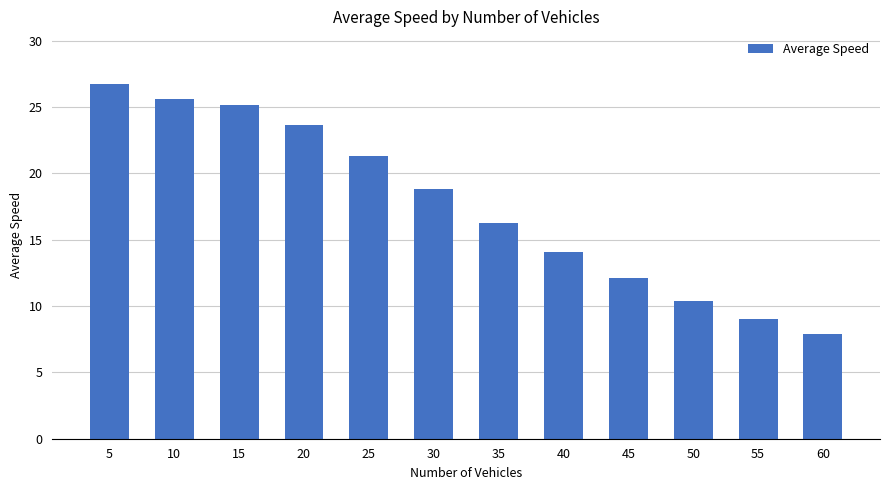

What is the minimum value shown in the chart?

7.9